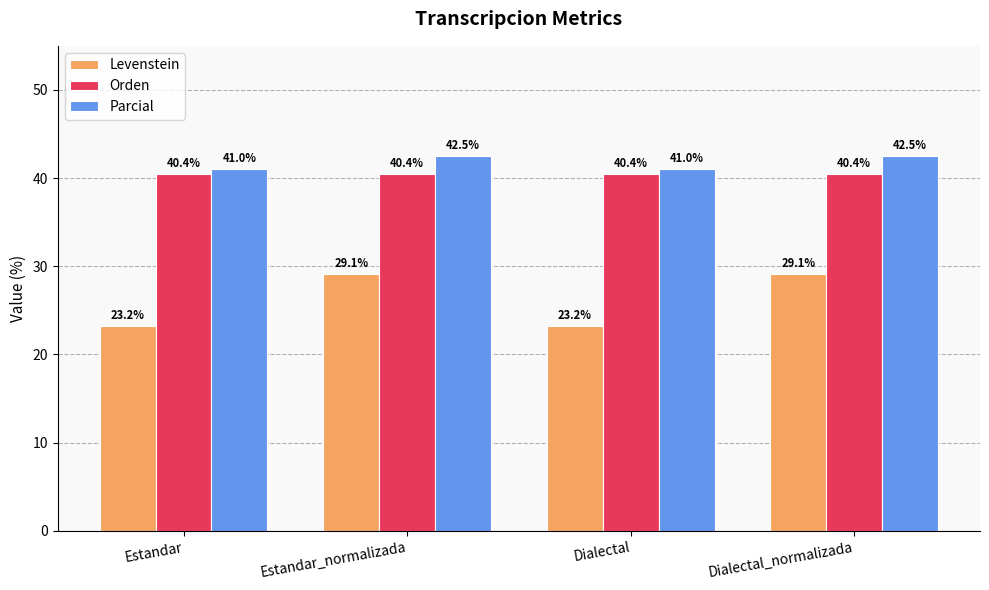

What is the approximate value of Orden at Dialectal_normalizada?

40.4